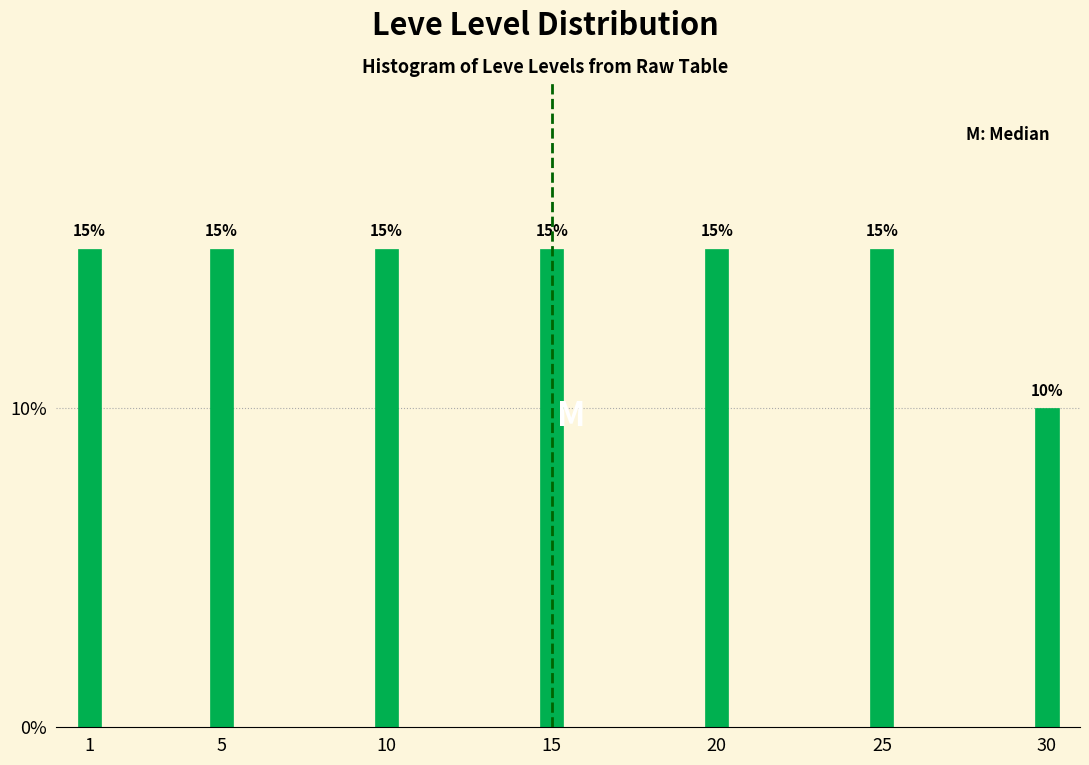

Reading left to right, transcribe all the data shown in this chart.

1=15	5=15	10=15	15=15	20=15	25=15	30=10